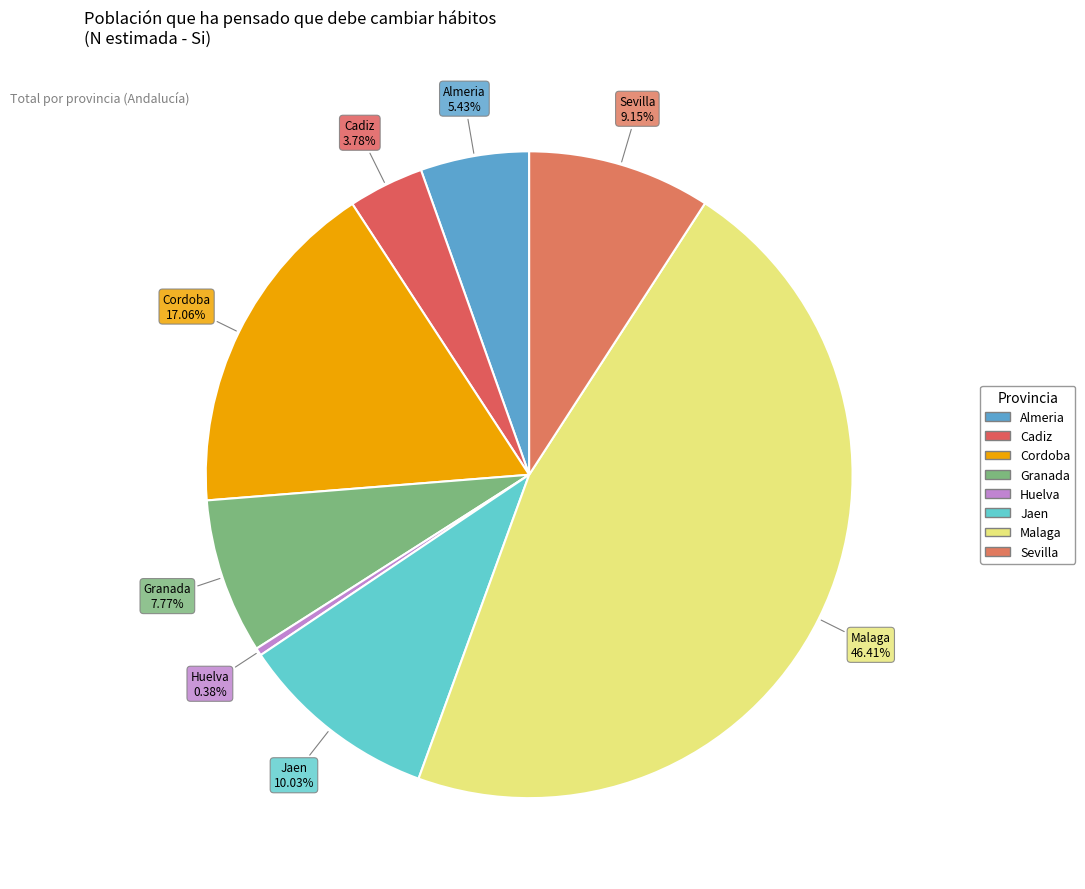

To the nearest percent, what is the difference between the largest and smallest slice percentages?

46%